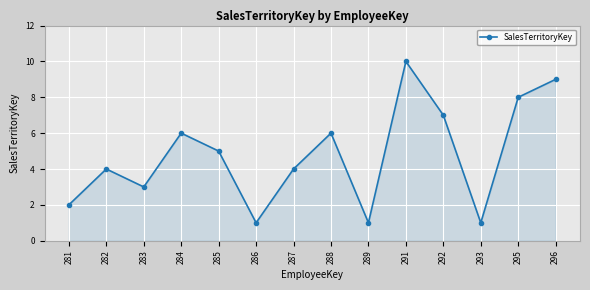

Between 293 and 284, which is larger?

284